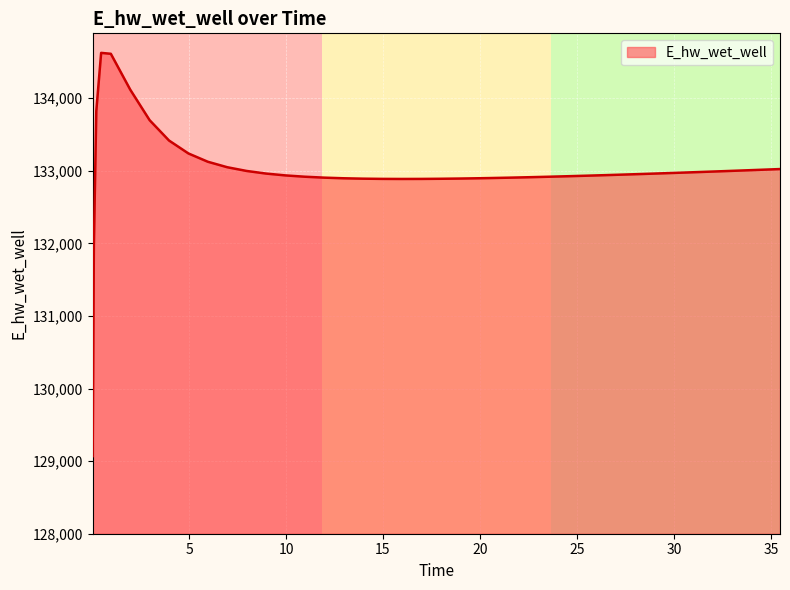

What is the maximum value shown in the chart?

134625.4